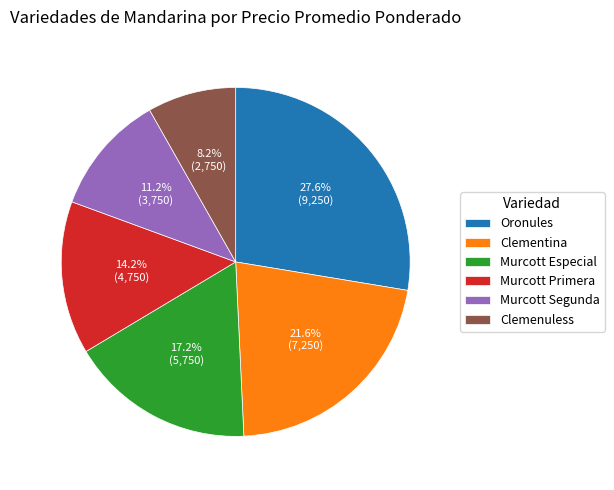

To the nearest percent, what percentage of the pie is Murcott Especial?

17%